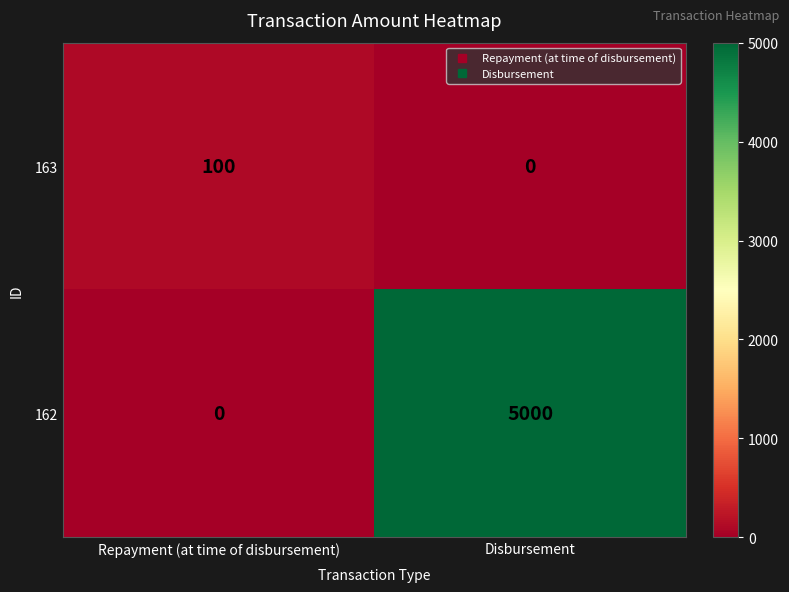

Which series has the largest total across all categories?

162